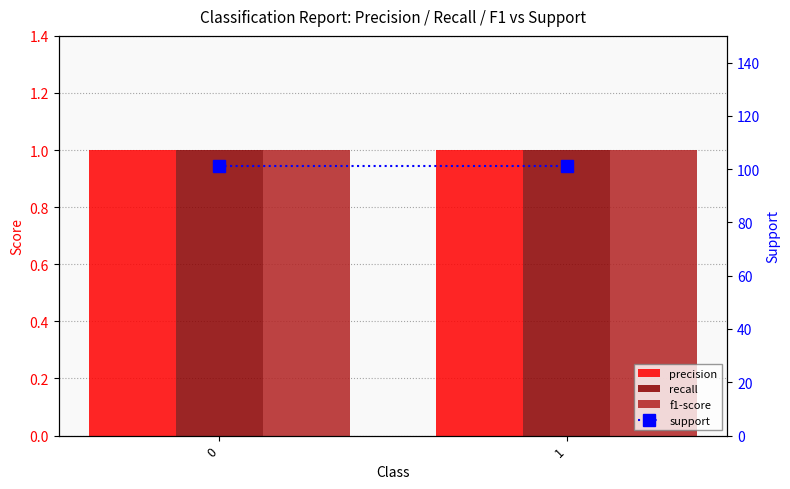

Reading left to right, transcribe all the data shown in this chart.

precision: 0=1	1=1
recall: 0=1	1=1
f1-score: 0=1	1=1
support: 0=101	1=101